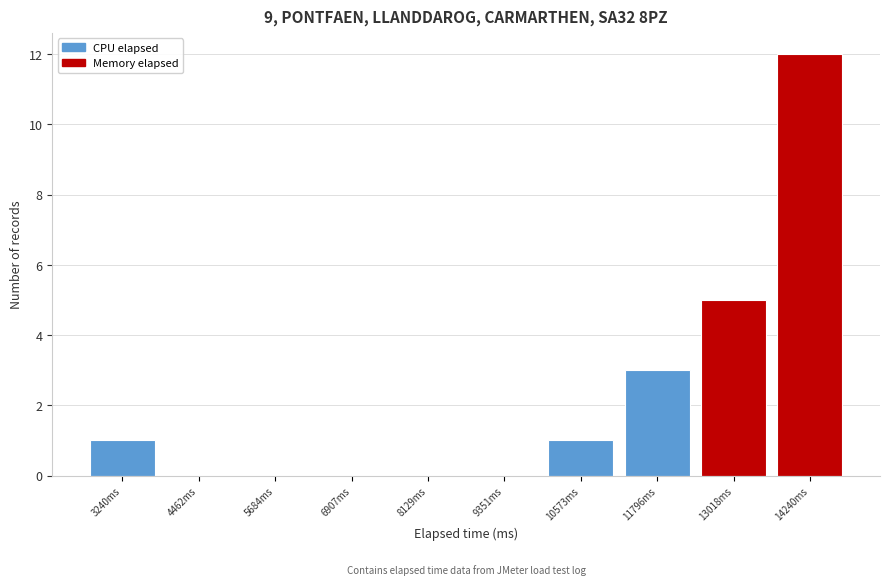

How tall is the bar that spans 2600 to 3800 on the x-axis? Neither the bar edges nor the heights are printed on the chart, so give them approximately, as read against the axes.

1